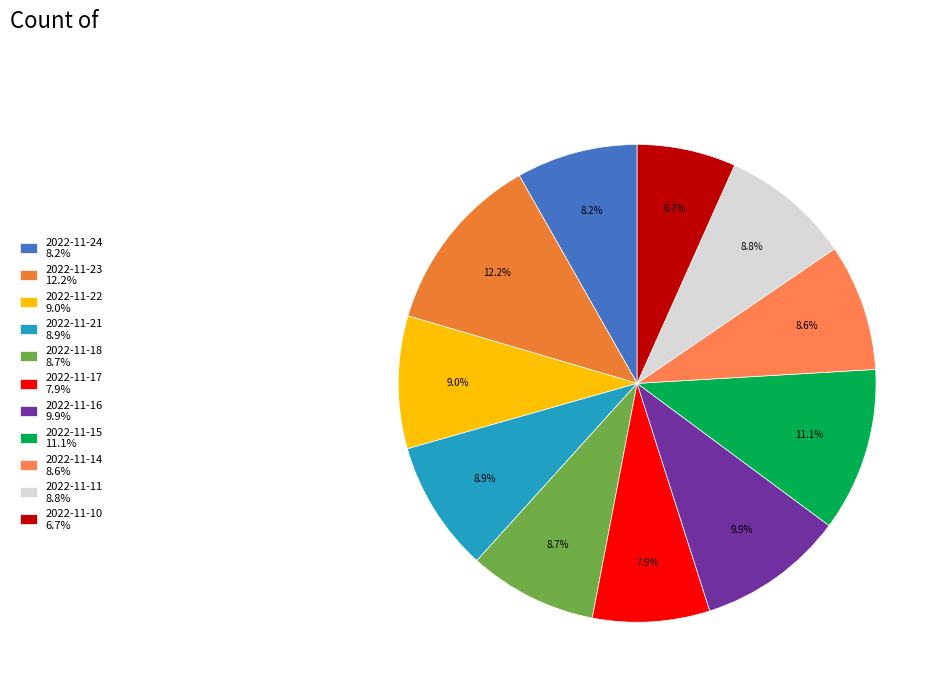

Is there any slice that represents more than half of the pie?

No